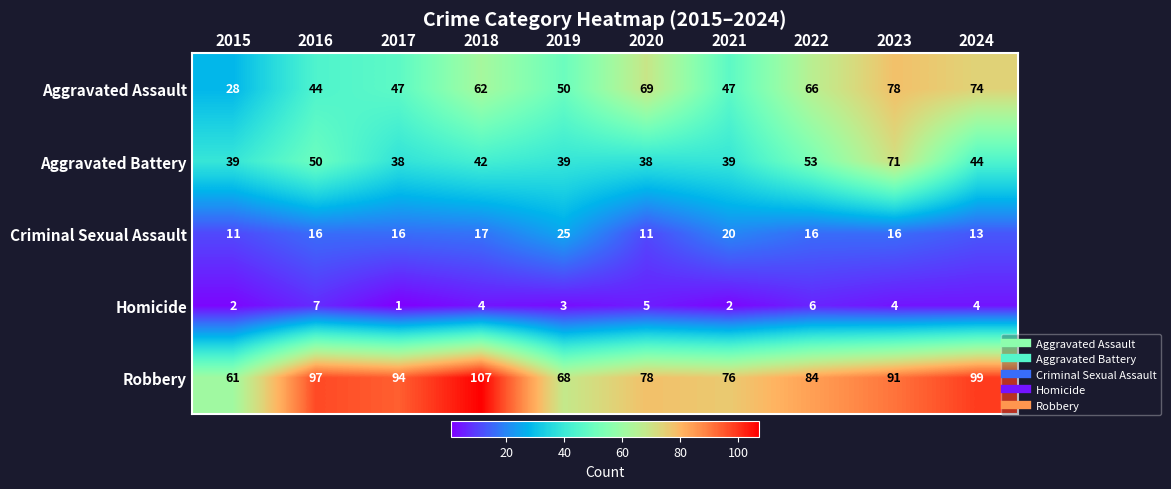

At which label does Homicide reach its peak?

2016